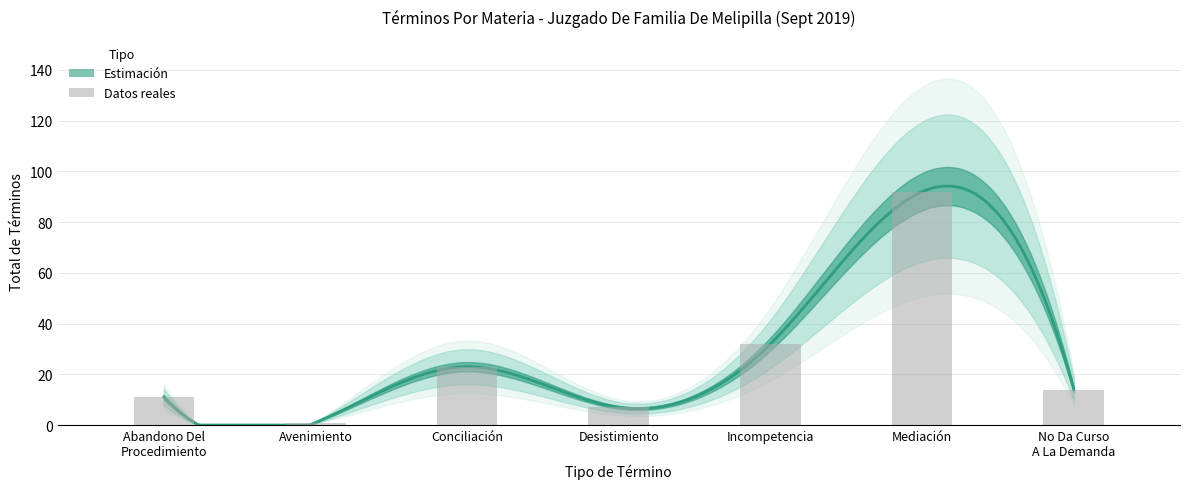

The chart shows a value of 8 at No Da Curso
A La Demanda. True or false?

False